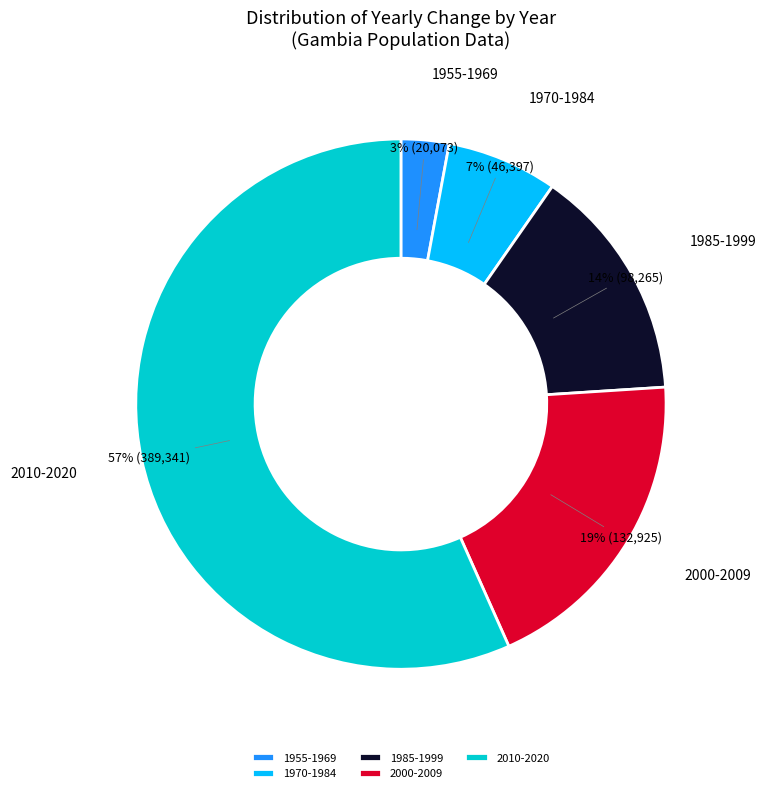

How many segments does this pie chart have?

5